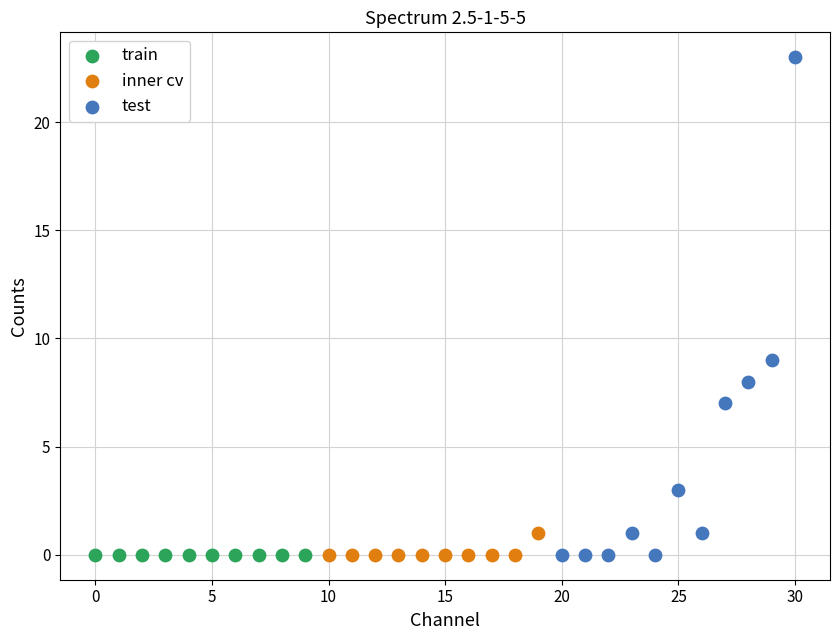

Which series reaches the maximum Y coordinate?

test